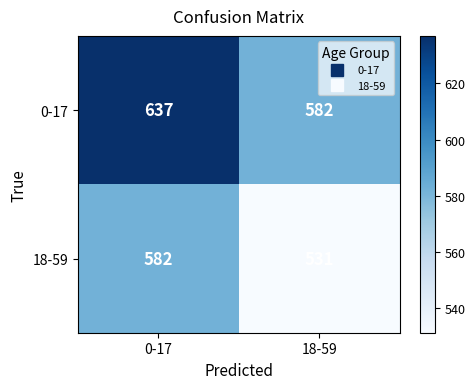

At which label does 18-59 reach its peak?

0-17